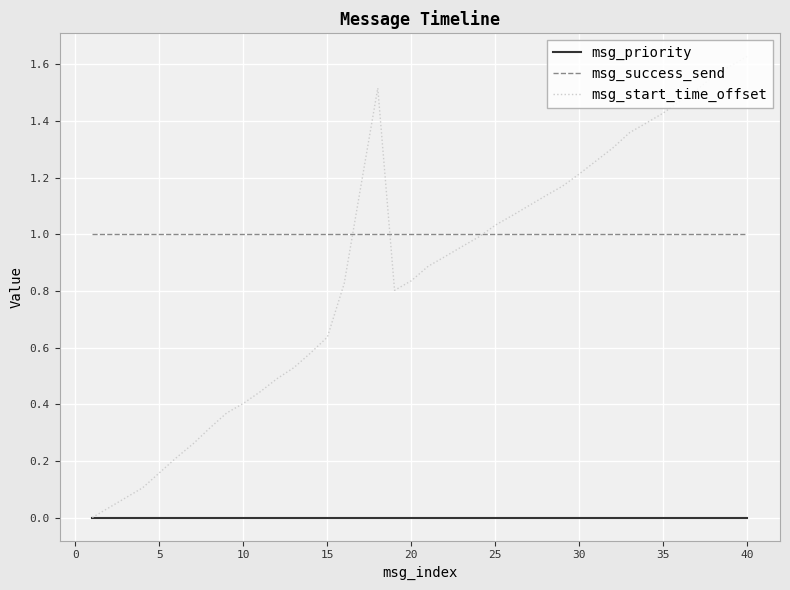

Which series has the largest total across all categories?

msg_success_send